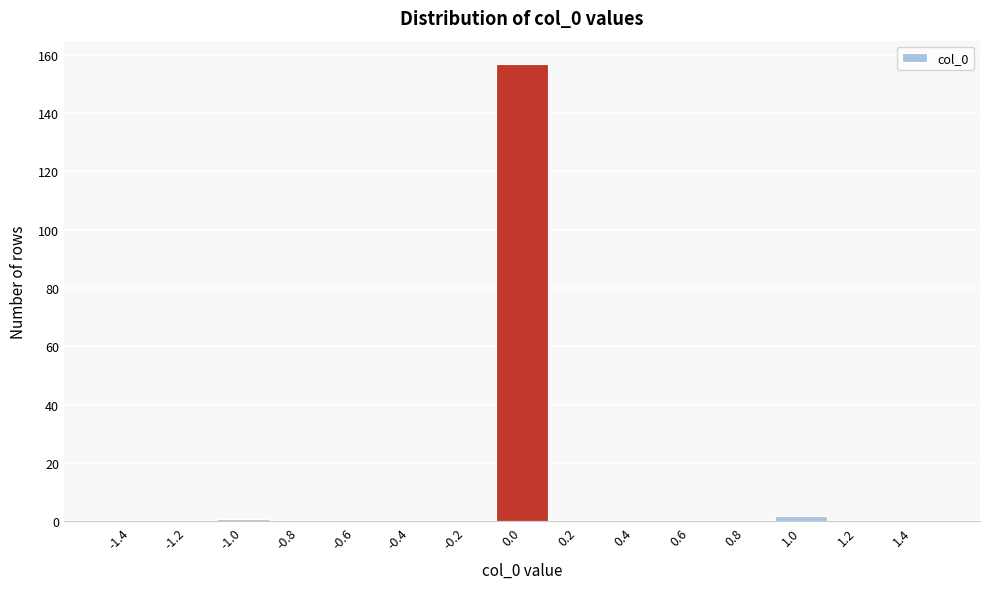

What is the height of the bar covering 0.9 to 1.1 on the x-axis? The values are not printed on the chart, so give them approximately, as read against the axis.

2